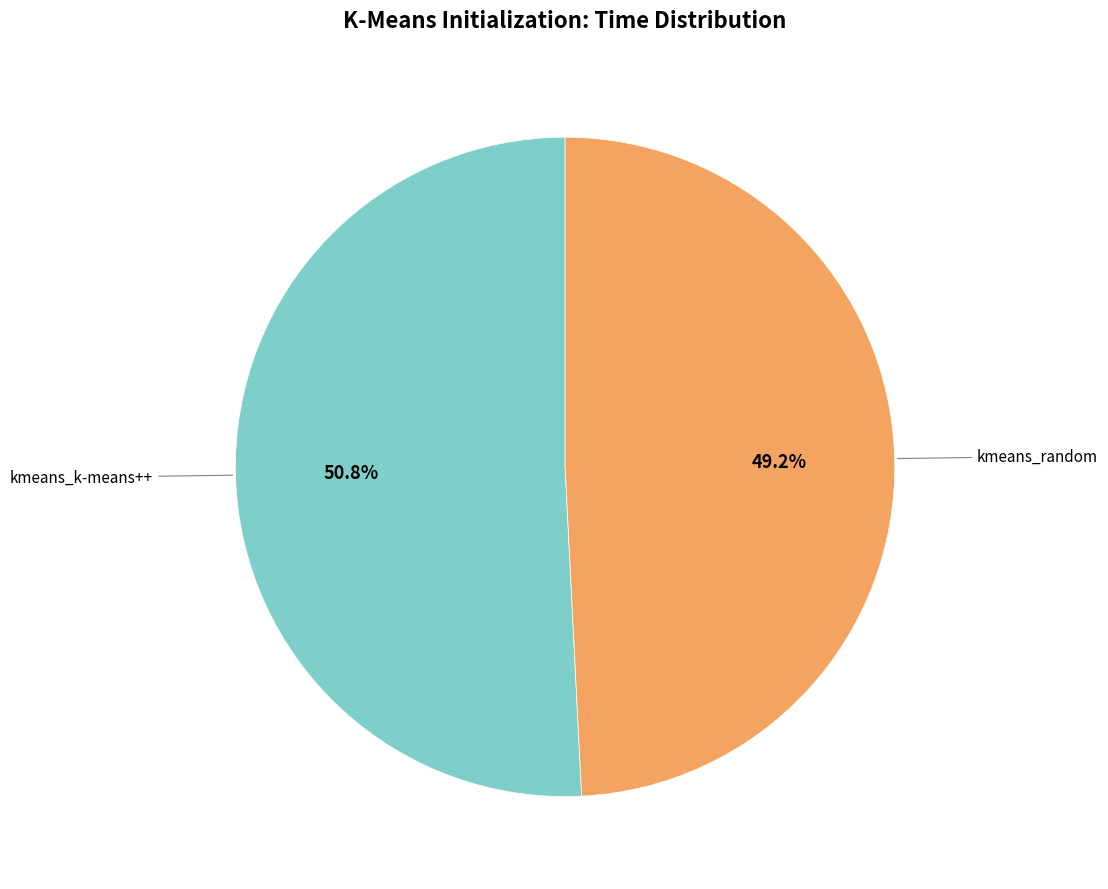

How many segments does this pie chart have?

2